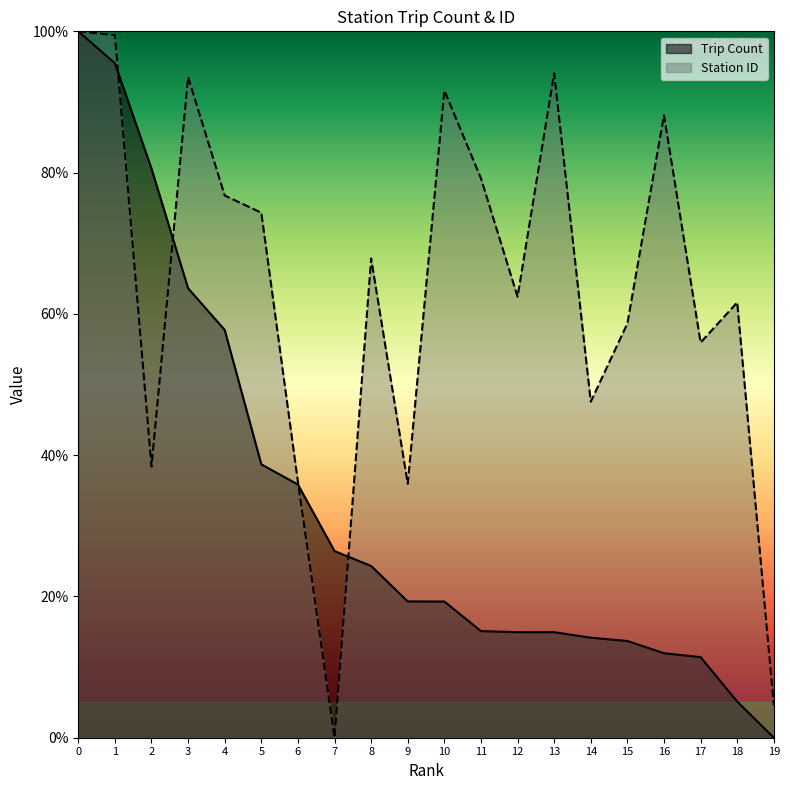

How many intersections are there between Station ID and Trip Count?

4